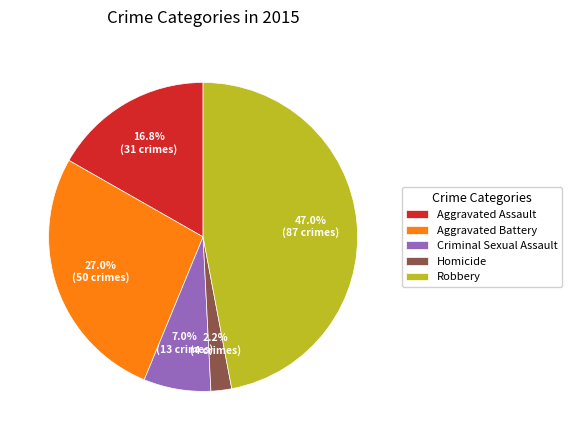

Approximately how many times larger is the value at Aggravated Battery compared to Robbery?

0.6